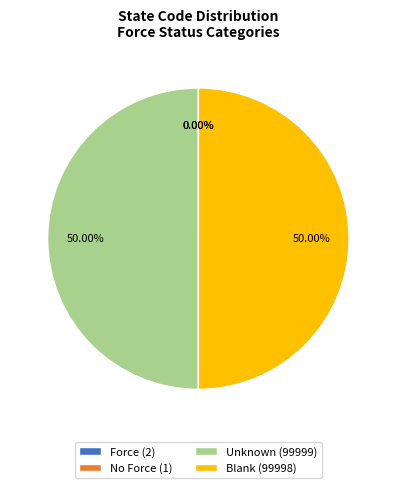

Approximately how many times larger is the value at Unknown (99999) compared to Blank (99998)?

1.0